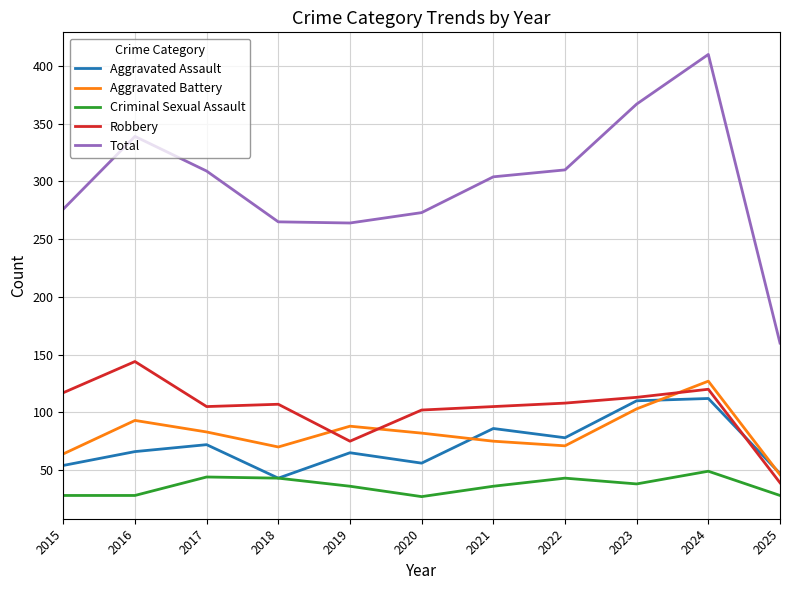

At which label does Aggravated Battery reach its peak?

2024